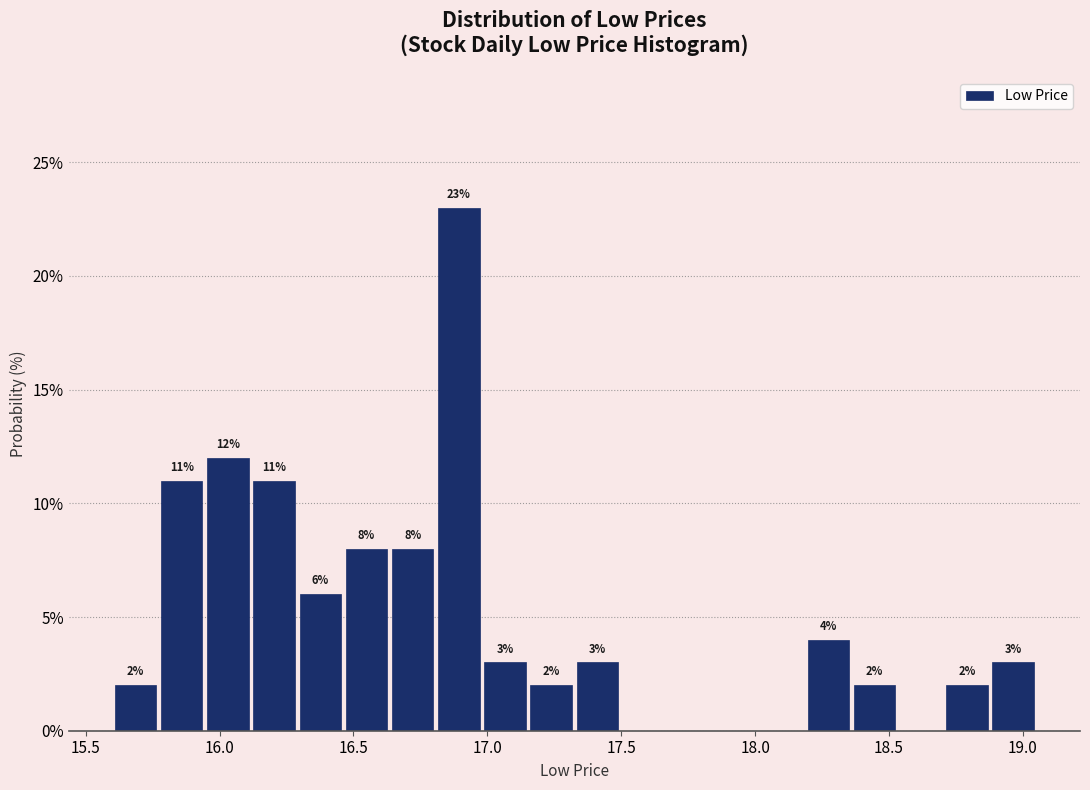

Read against the x-axis, roughly where is the centre of the tallest bar?

16.90